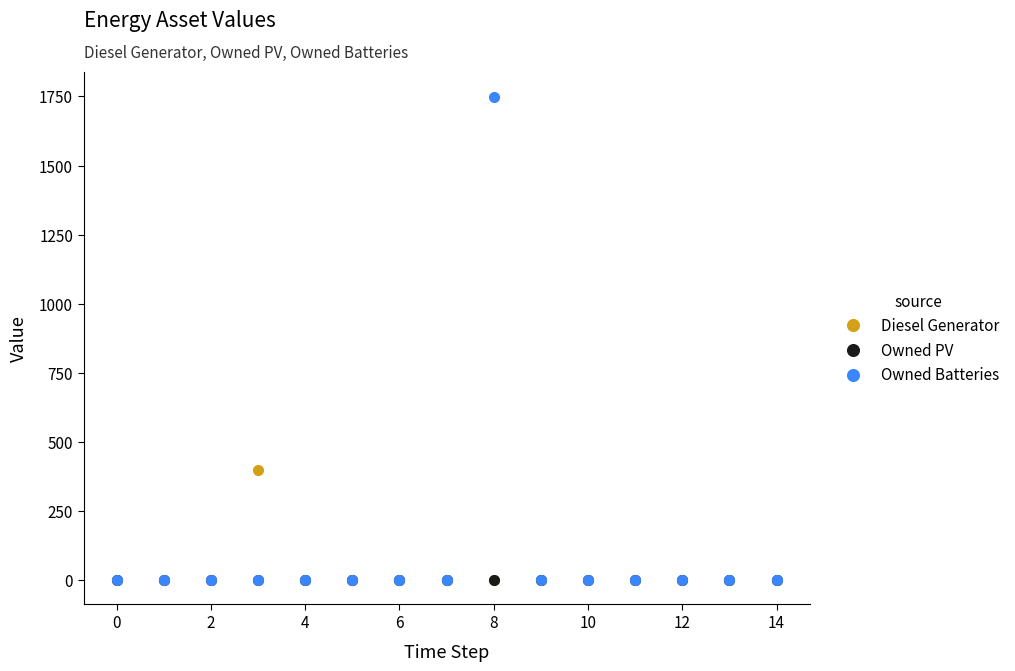

Rank the series by their average value, from highest to lowest.

Owned Batteries, Diesel Generator, Owned PV